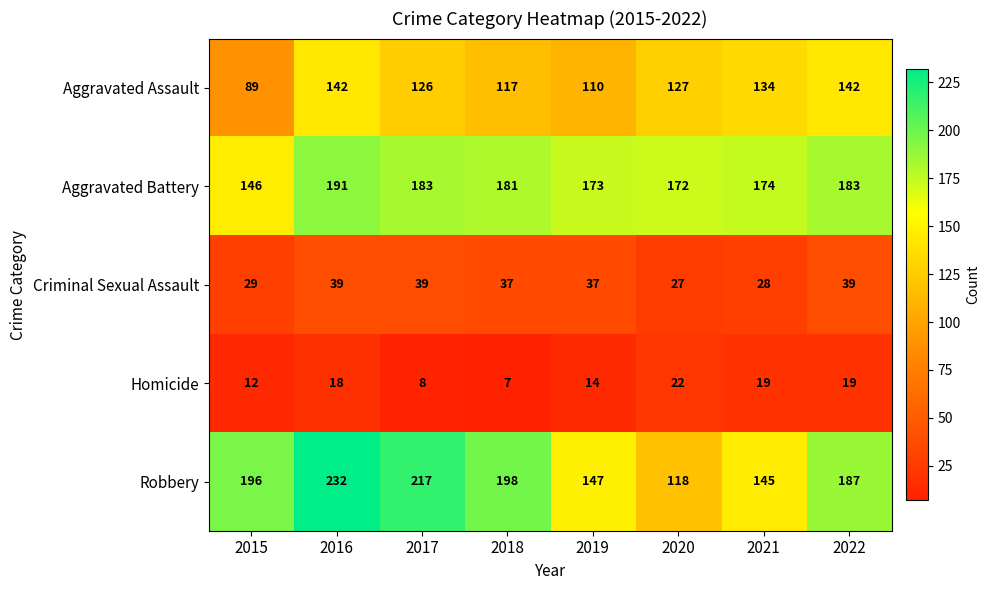

Is it true that Criminal Sexual Assault equals 29 at 2015?

True